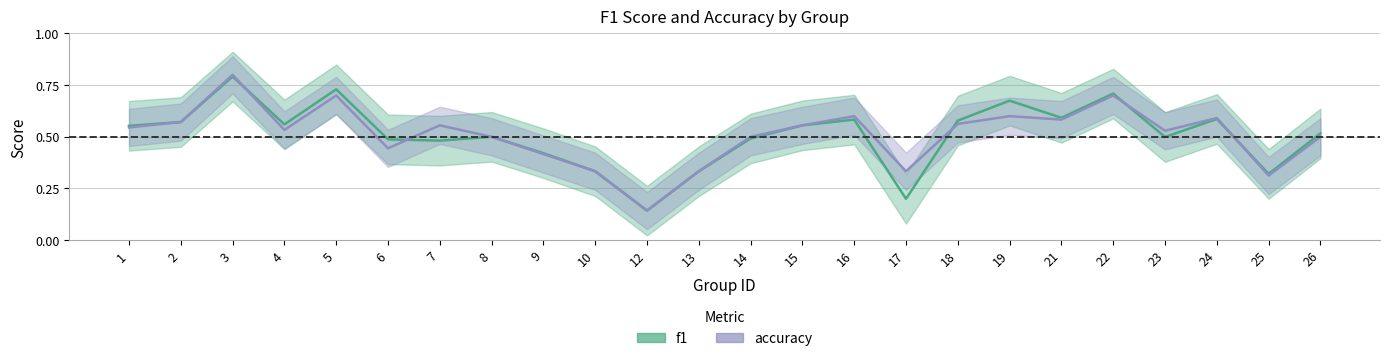

What is the sum of the f1 values at 9 and 4?

1.0